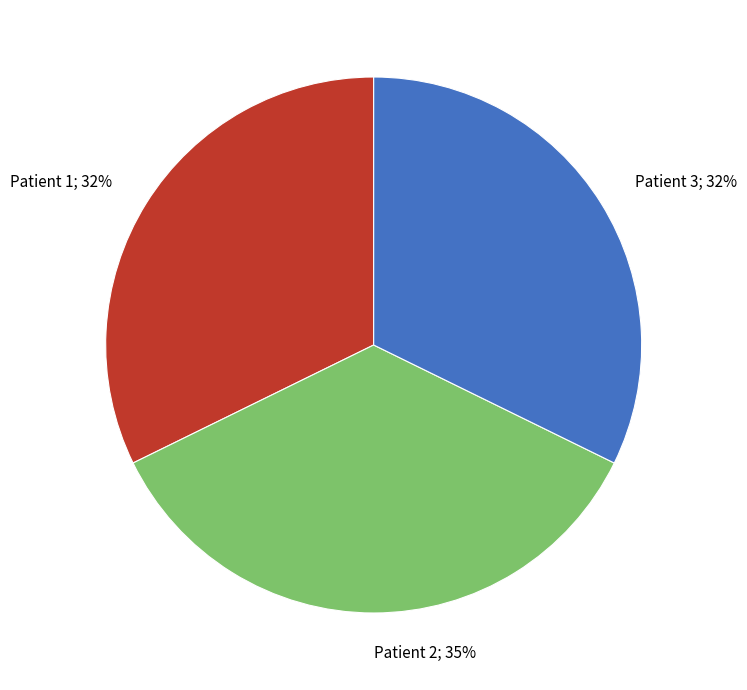

To the nearest percent, what is the difference between the largest and smallest slice percentages?

3%